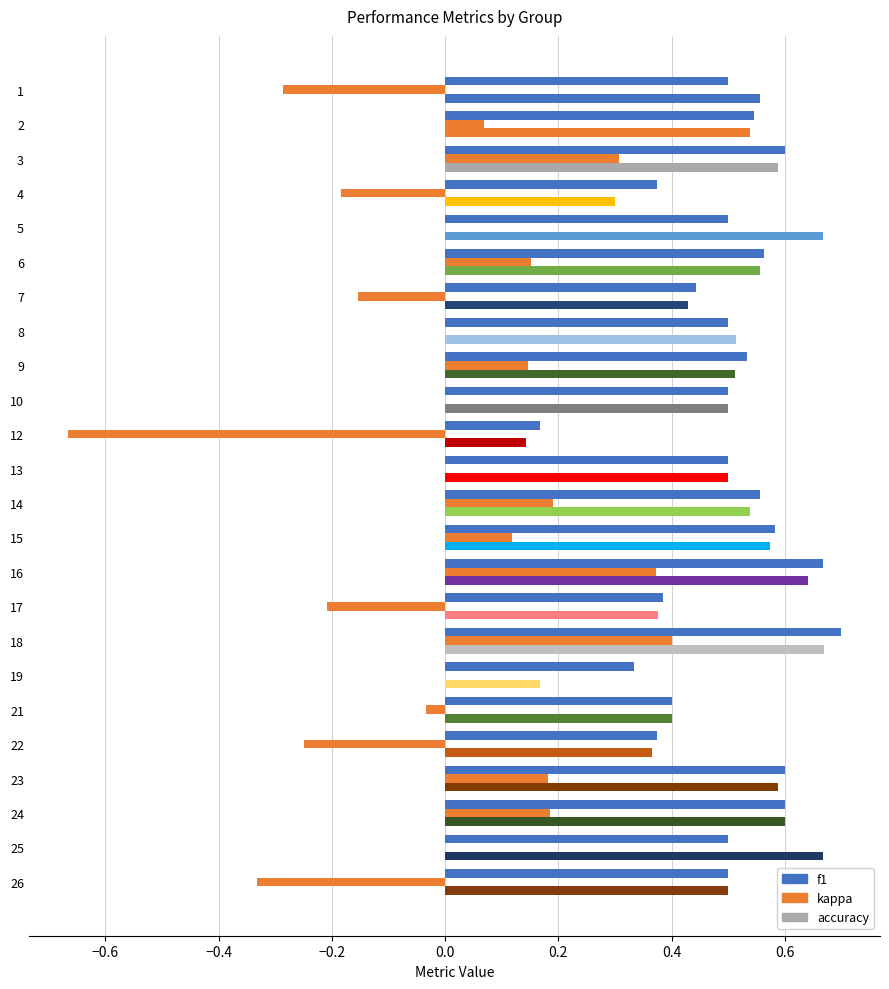

Count the number of data series in this chart.

3